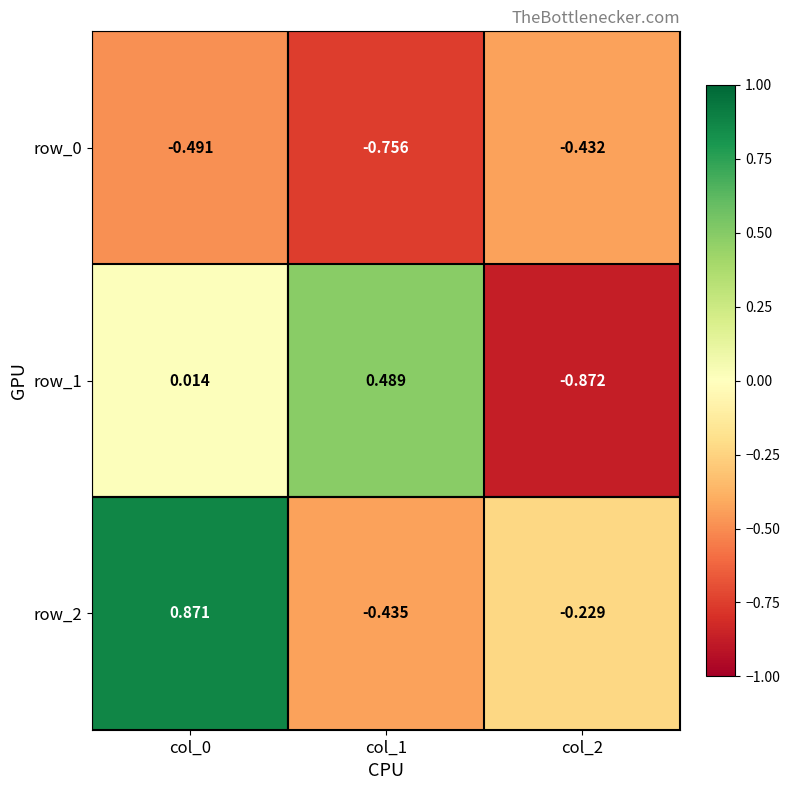

Is the value of row_2 at col_2 greater than the value of row_0 at col_2?

Yes